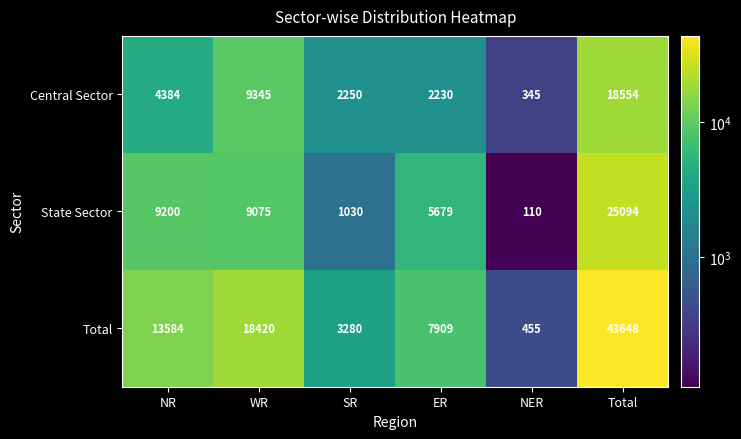

What is the greatest value displayed?

43648